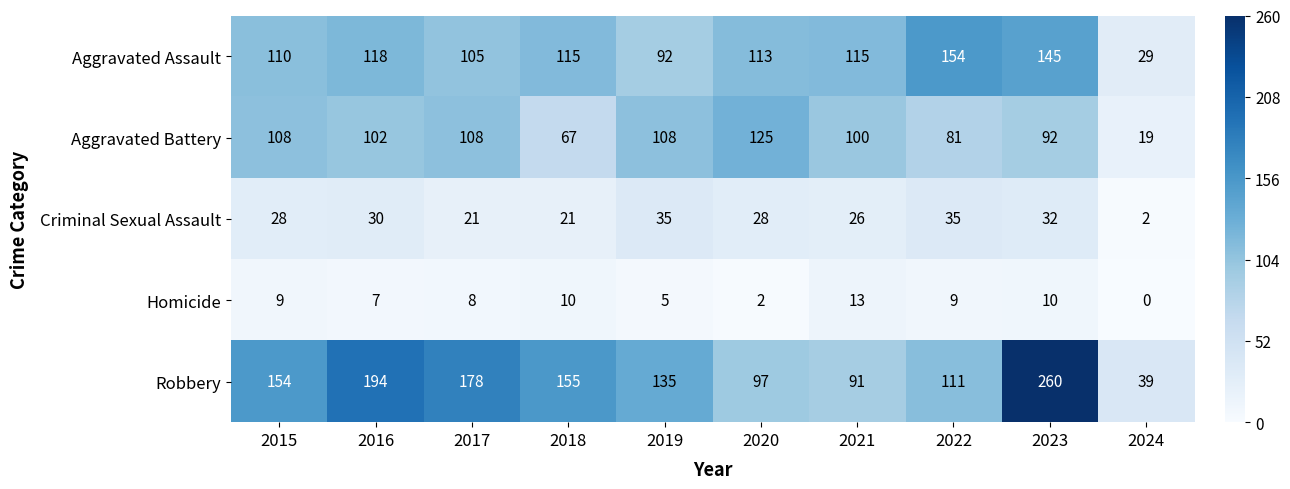

The value of Homicide at 2019 is 1. True or false?

False